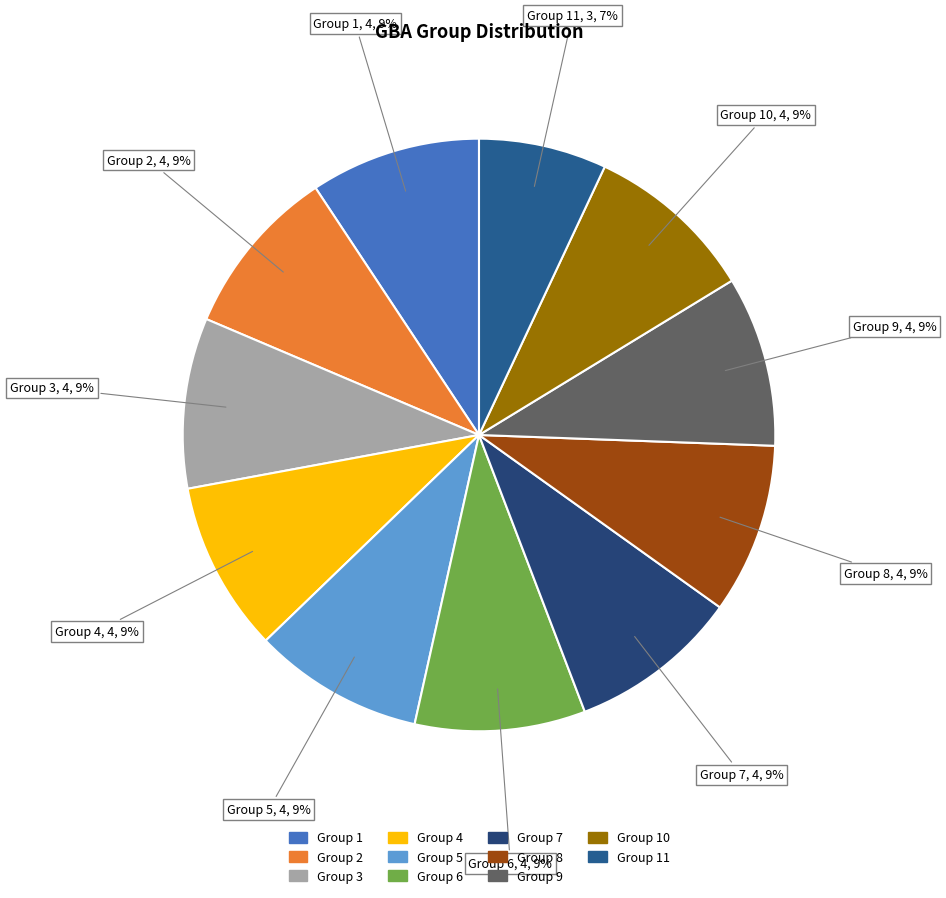

Count the number of slices in the pie.

11